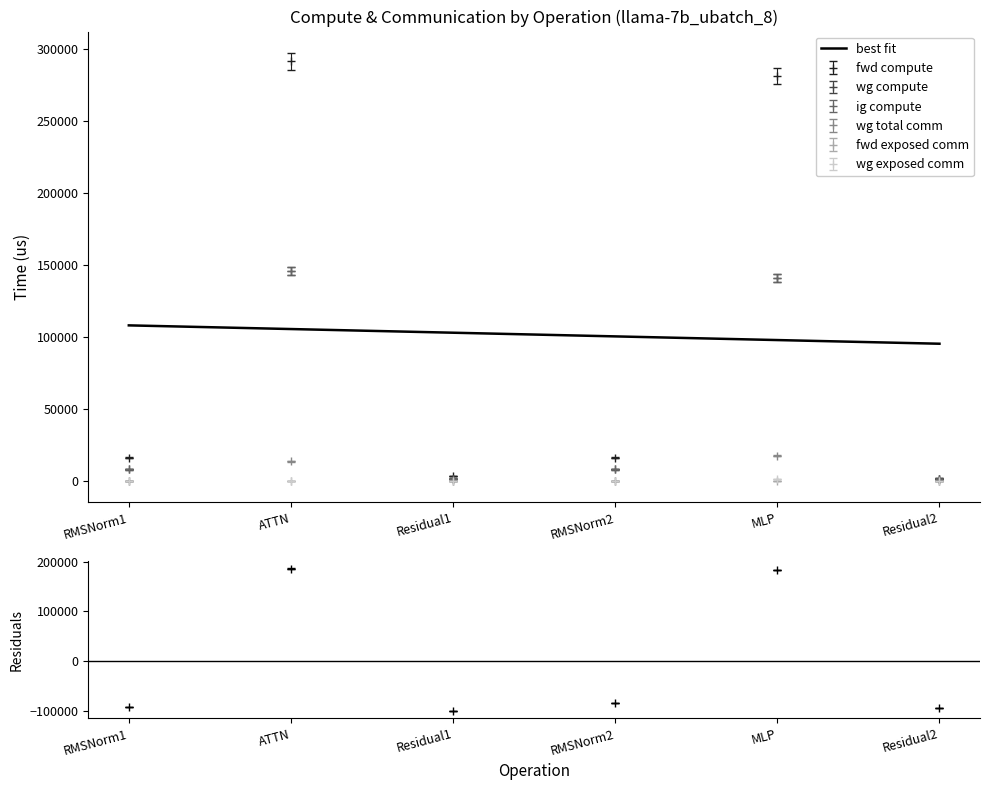

What is the sum of all values?

609976.3